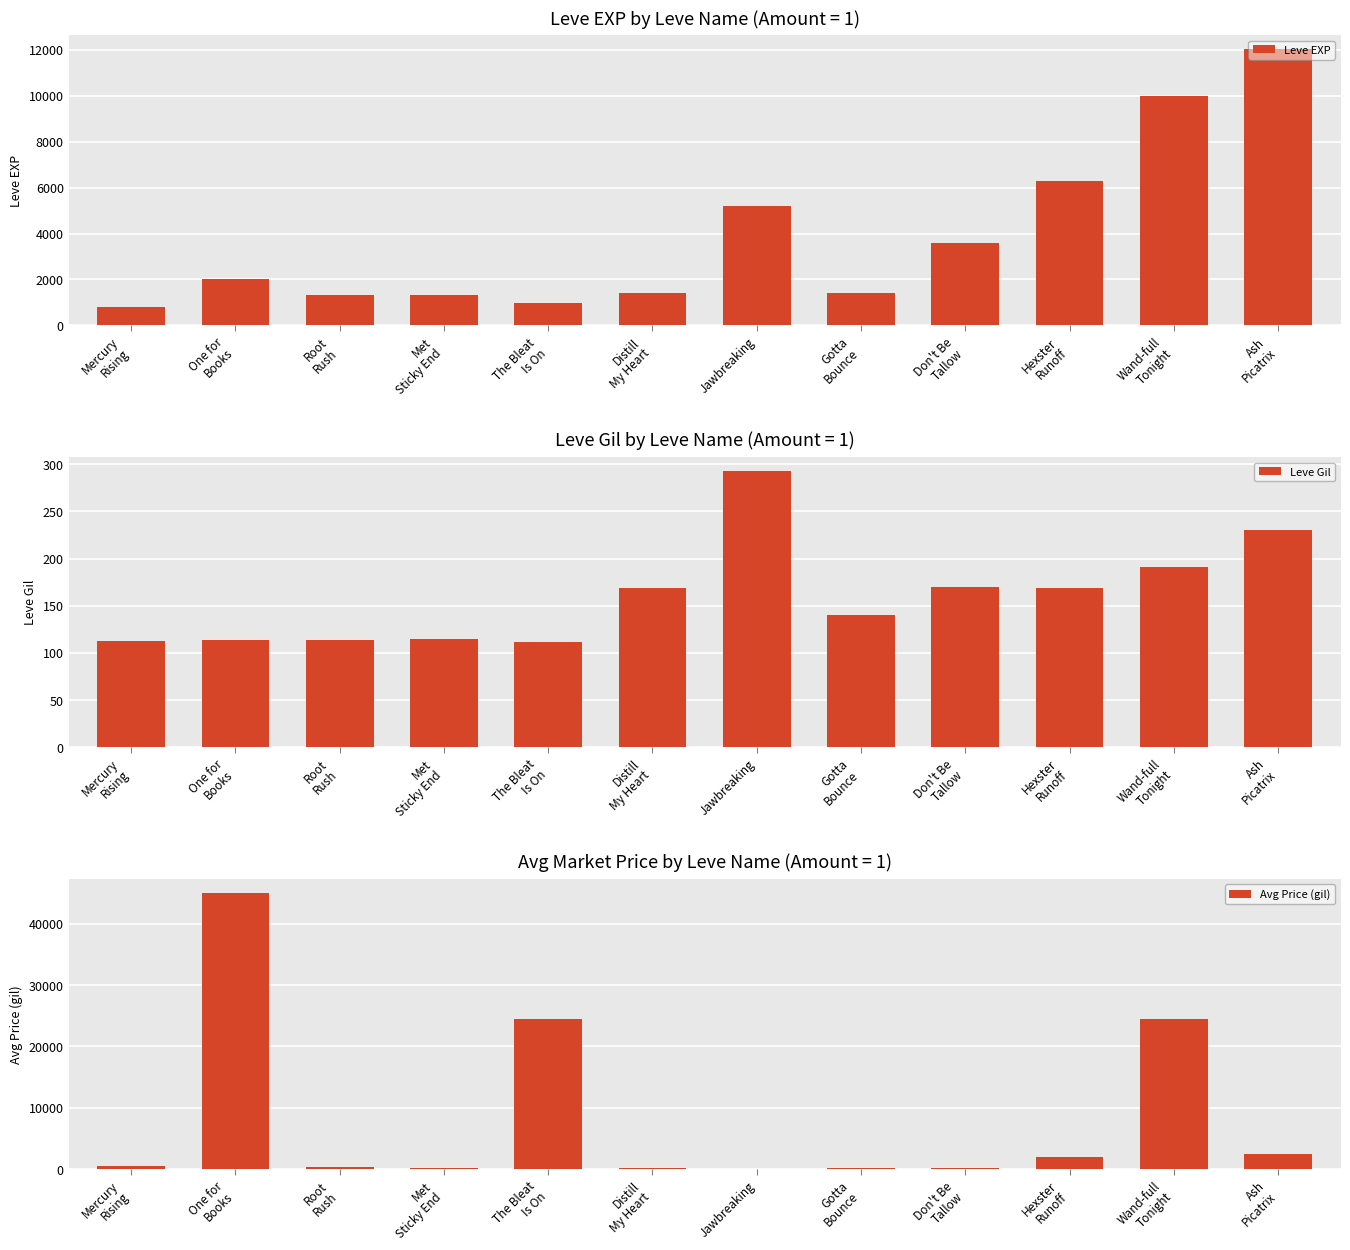

Which series has the widest spread of values?

Avg Price (gil)